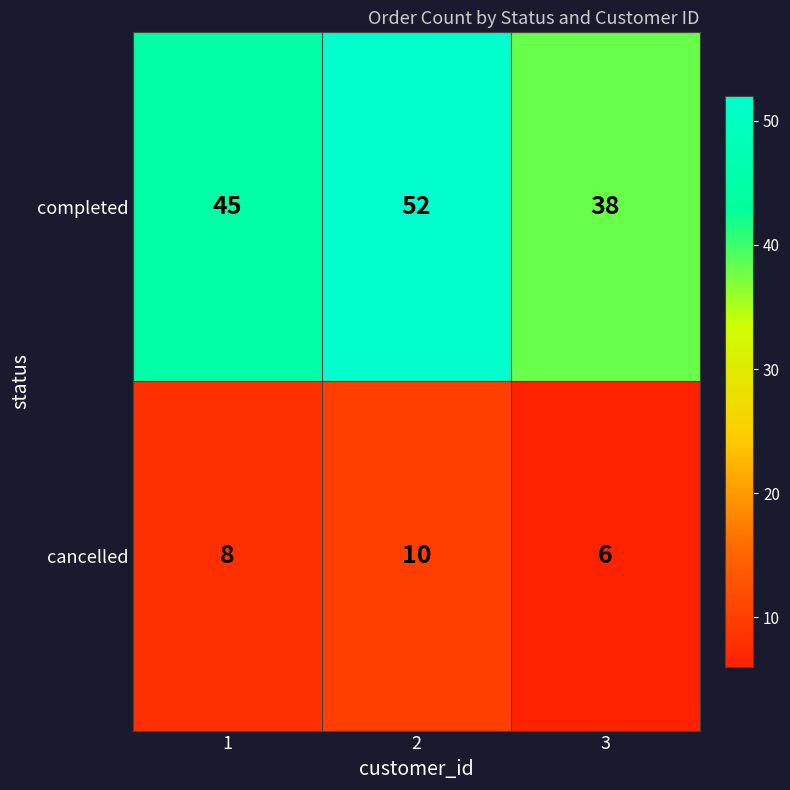

Rank the series by their maximum value, from lowest to highest.

cancelled, completed